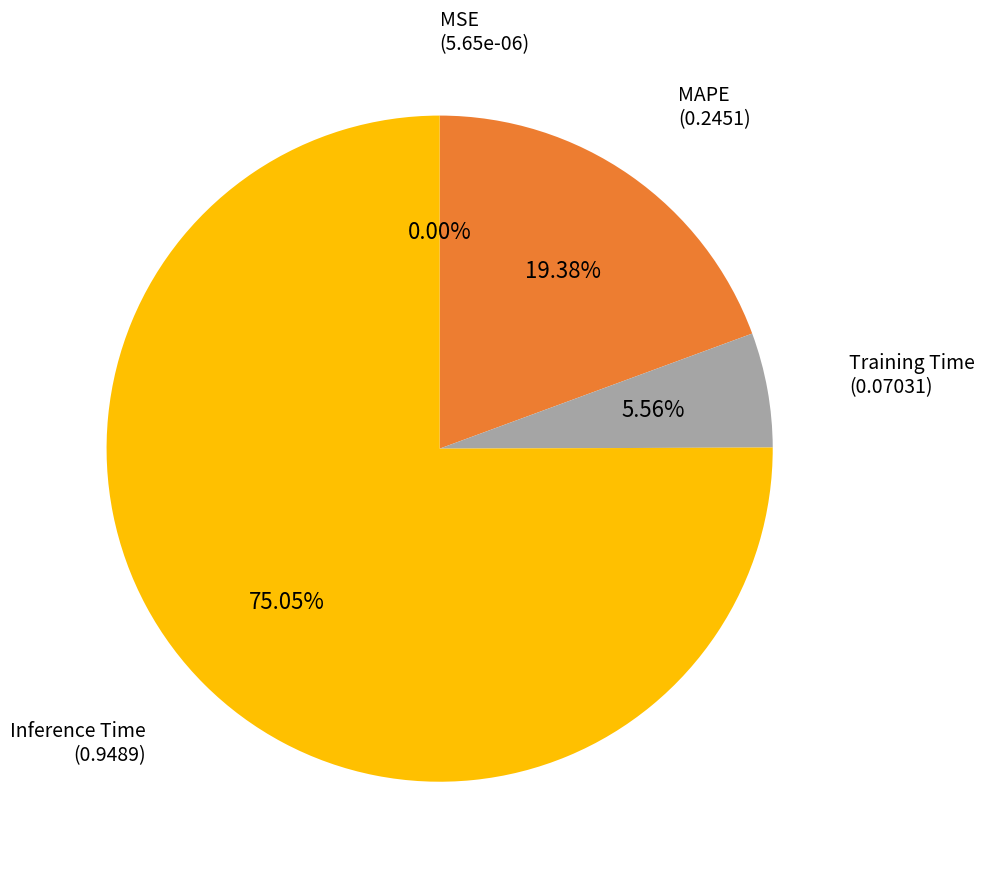

Is there any slice that represents more than half of the pie?

Yes